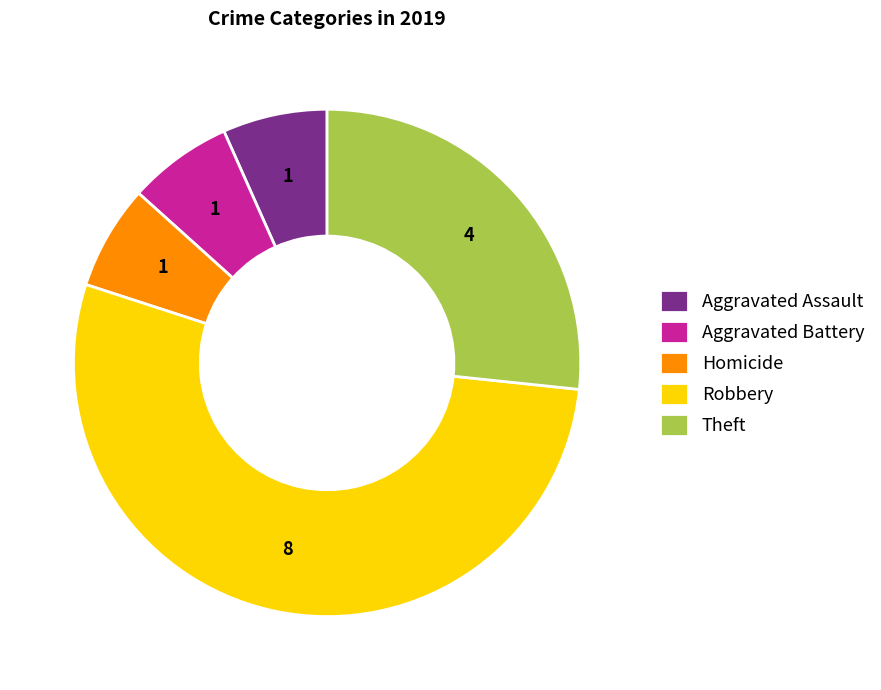

The Aggravated Battery slice represents 7% of the pie. True or false?

True